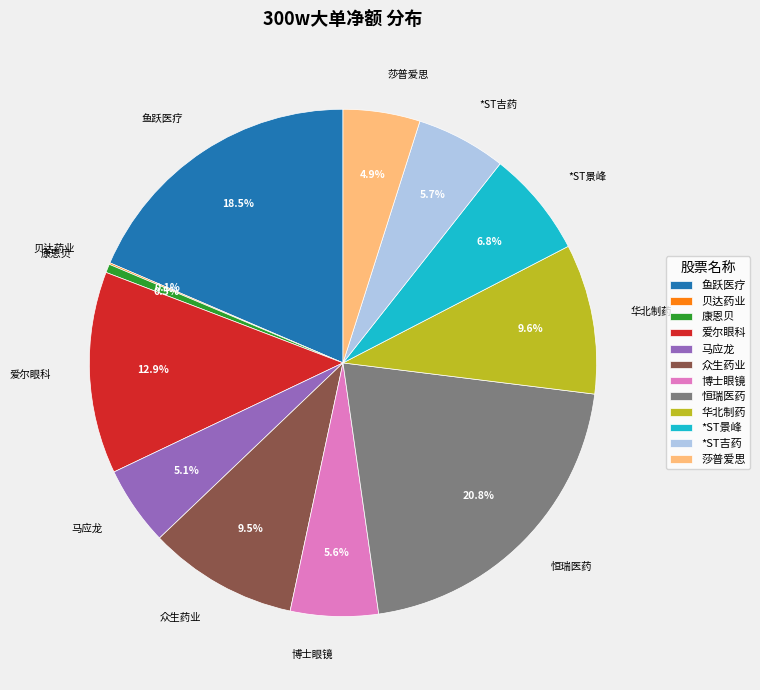

Which category has the biggest portion of the pie?

恒瑞医药